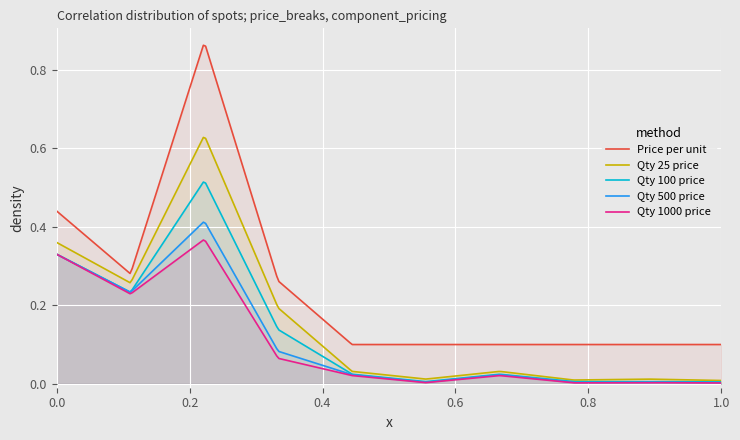

What is the difference between the maximum and minimum values in the Qty 25 price series?

0.6